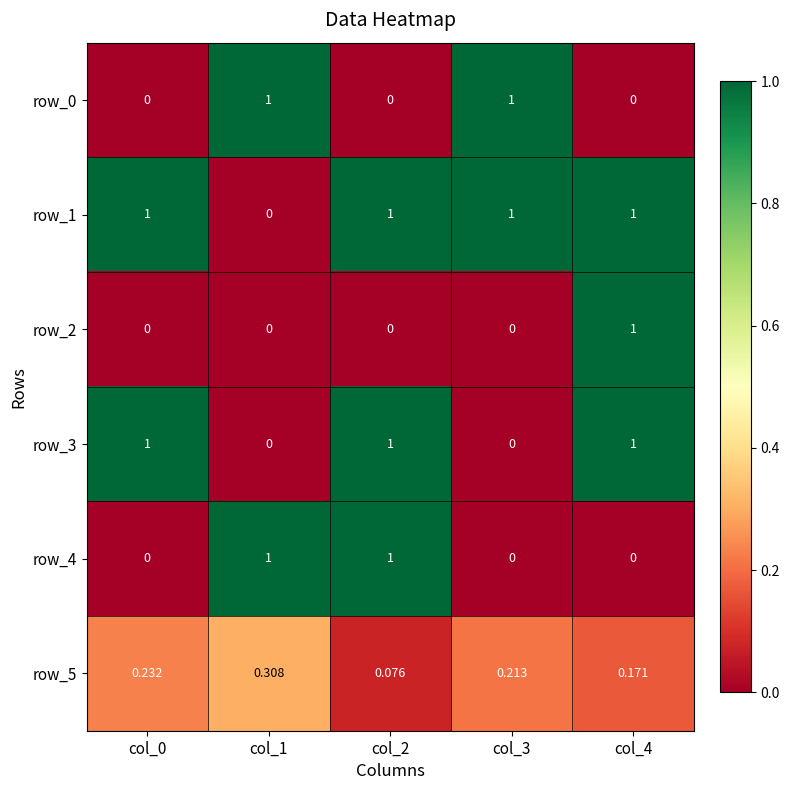

Count the row_1 values in the range 1 to 2.

4